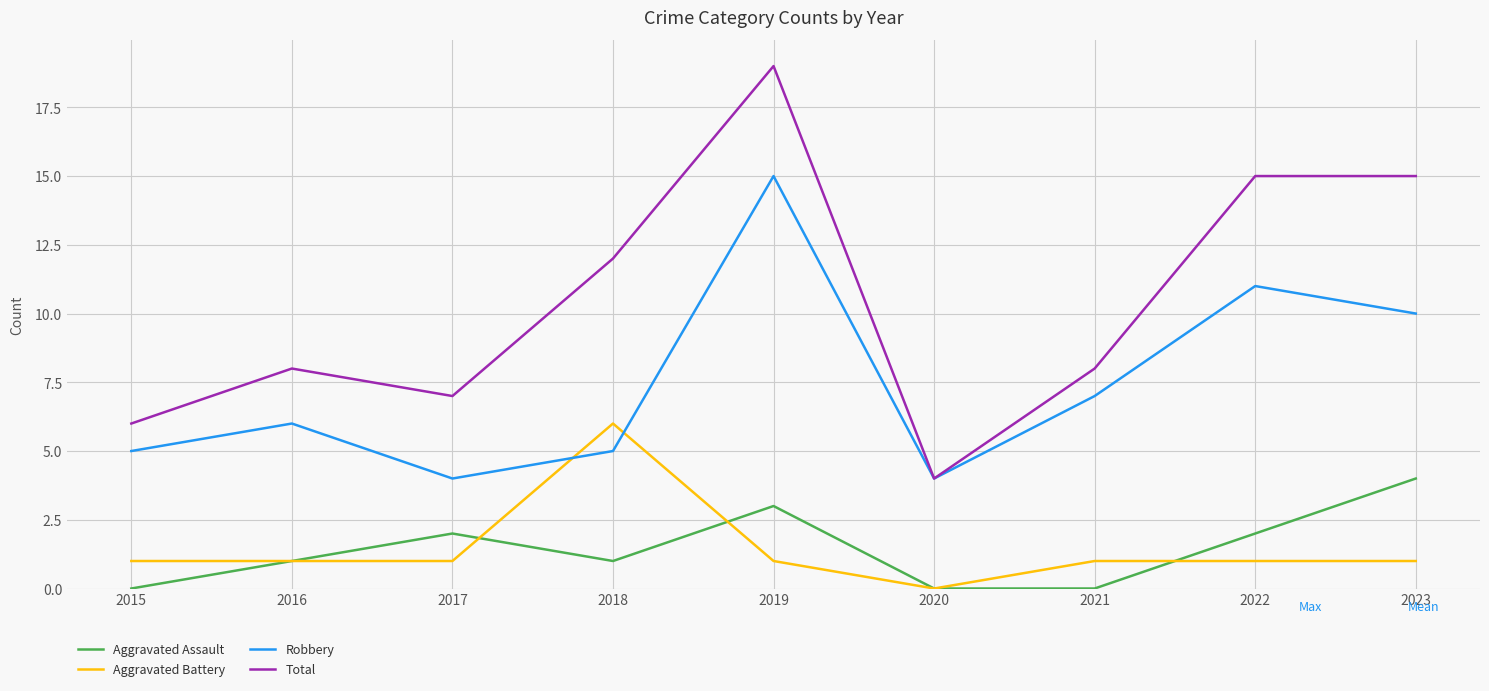

How many values in Aggravated Battery are above zero?

8